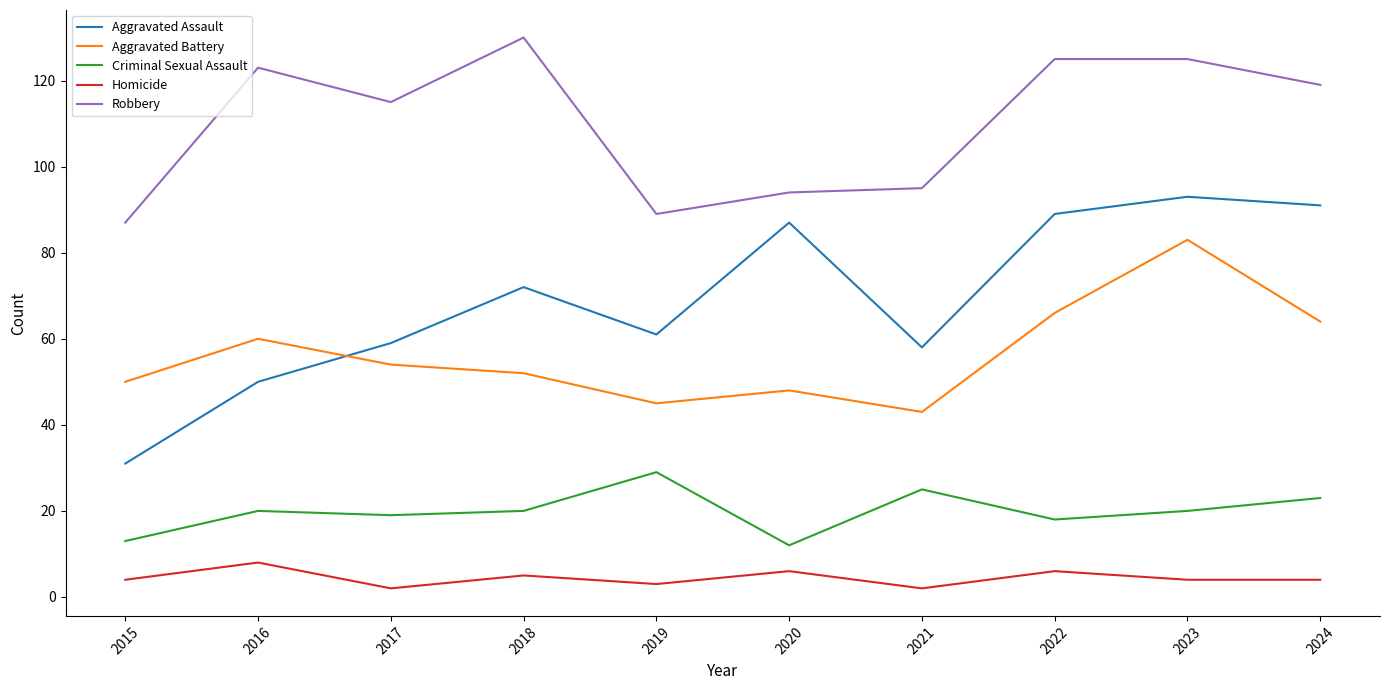

Reading left to right, transcribe all the data shown in this chart.

Aggravated Assault: 31	50	59	72	61	87	58	89	93	91
Aggravated Battery: 50	60	54	52	45	48	43	66	83	64
Criminal Sexual Assault: 13	20	19	20	29	12	25	18	20	23
Homicide: 4	8	2	5	3	6	2	6	4	4
Robbery: 87	123	115	130	89	94	95	125	125	119